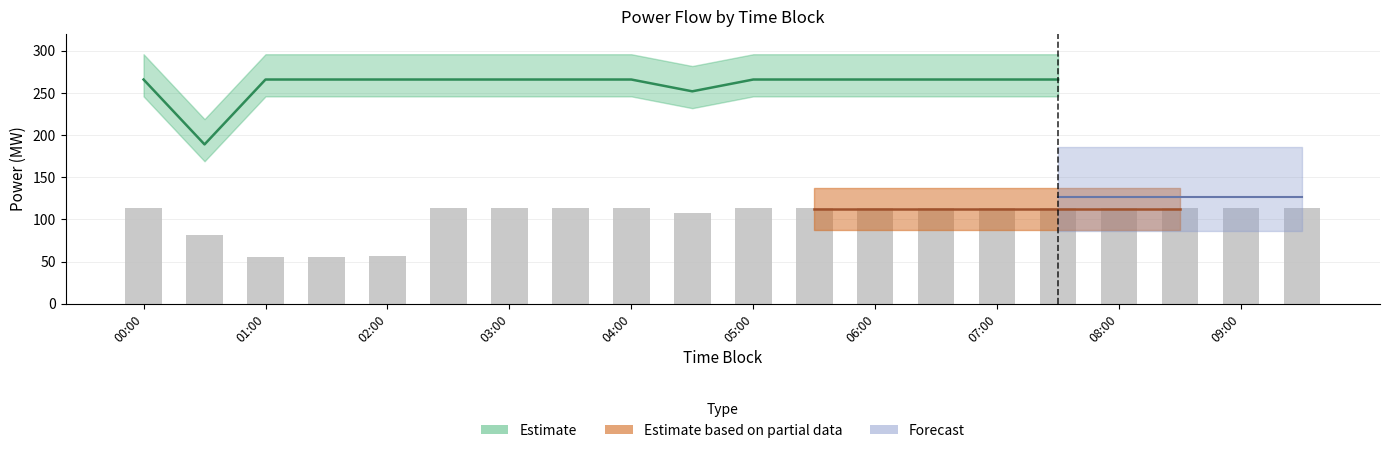

How many data points does each series have?

20